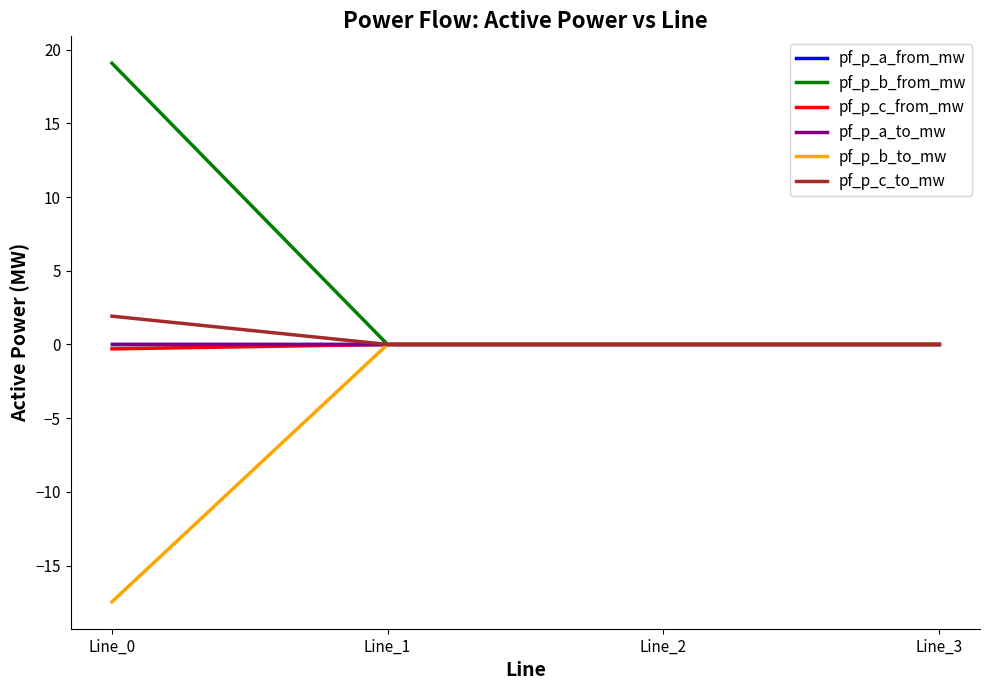

Which category has the lowest value in the pf_p_b_to_mw series?

Line_0